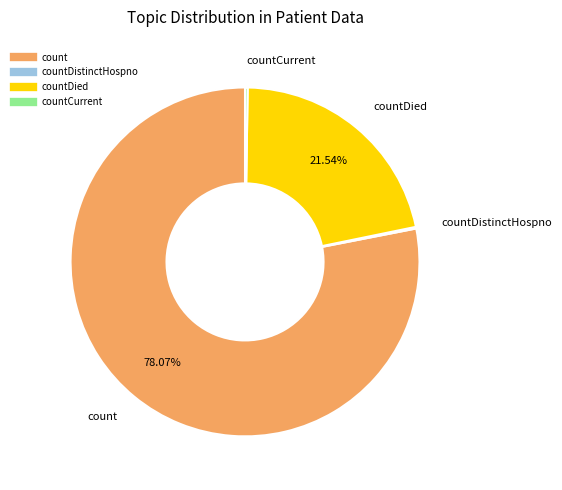

Does any single category account for the majority?

Yes